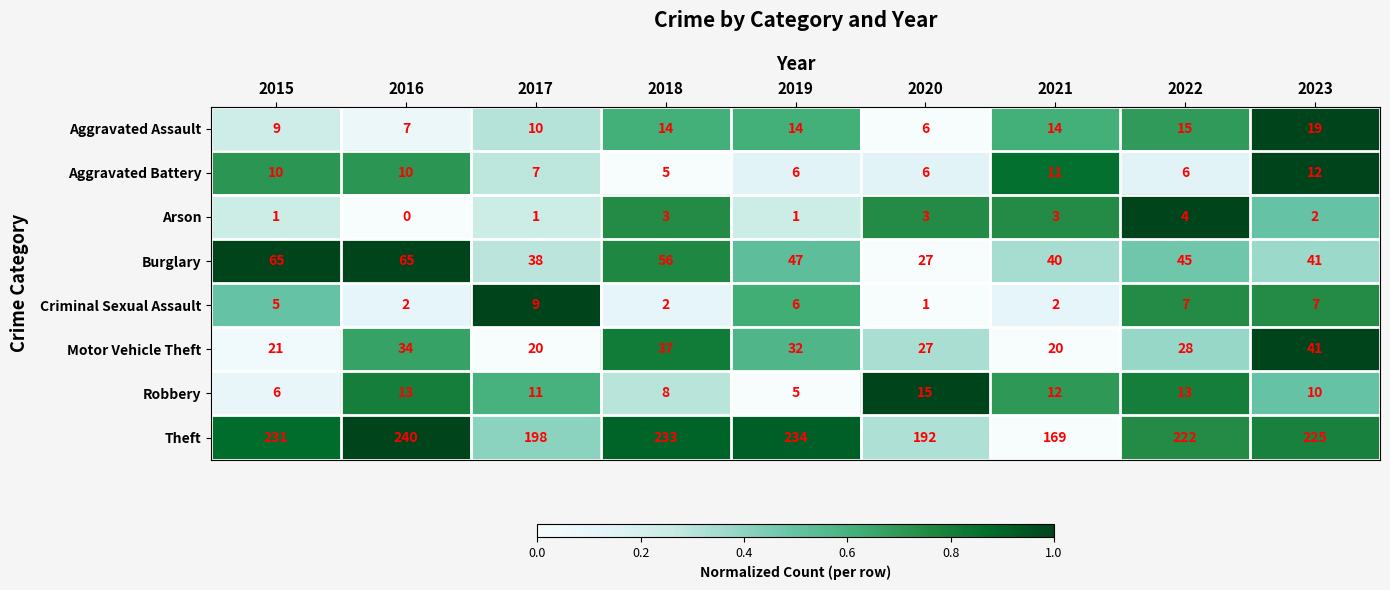

What is the difference between the highest and lowest values at 2022?

218